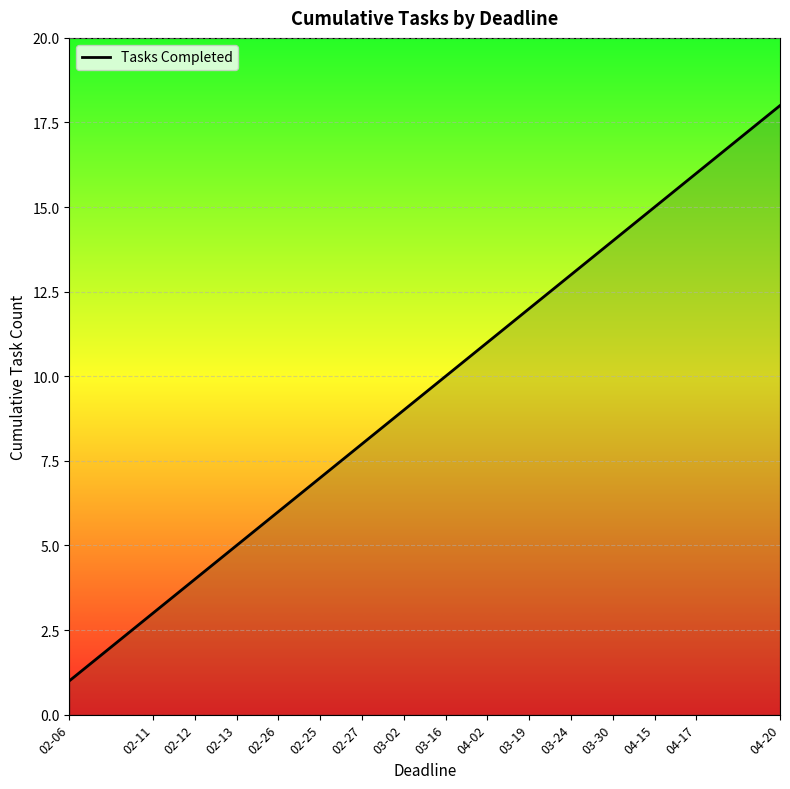

What is the difference between the maximum and minimum values?

17